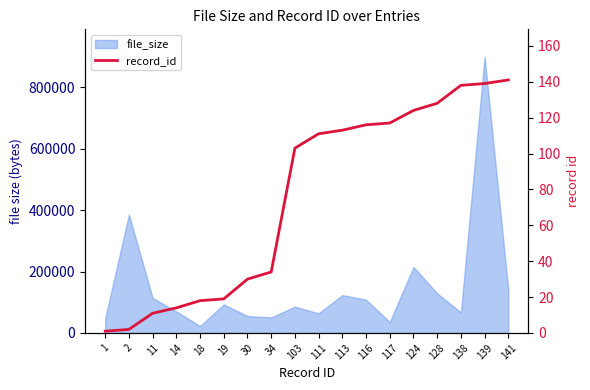

Which label corresponds to the largest value in the chart?

141